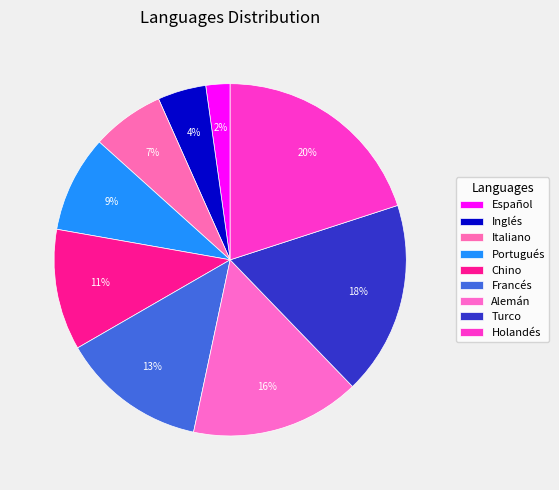

Is Alemán the majority of the pie?

No